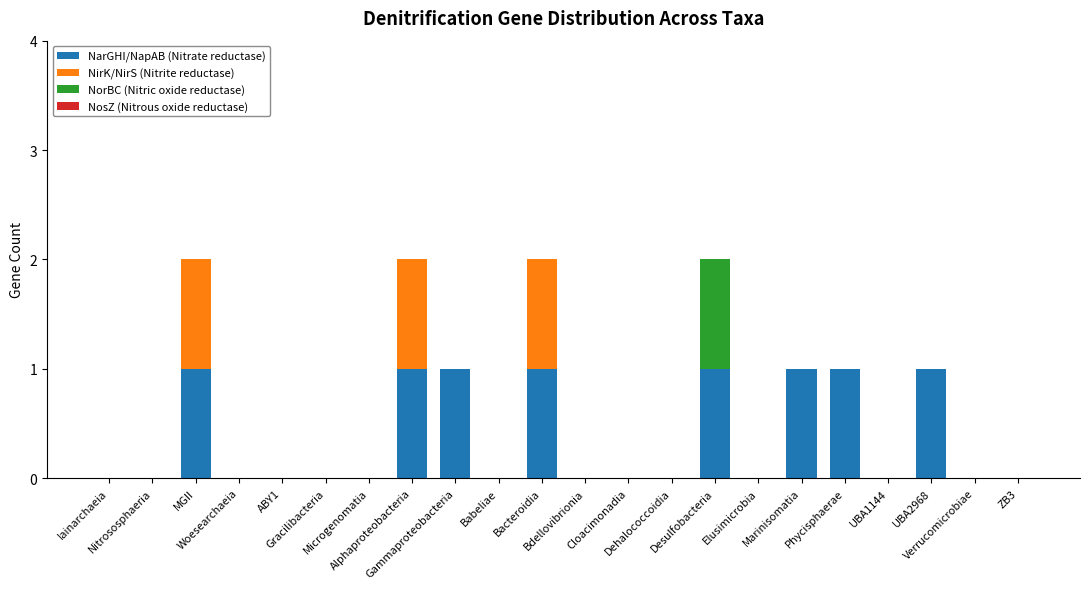

Is it true that NirK/NirS (Nitrite reductase) equals -1 at Gracilibacteria?

False